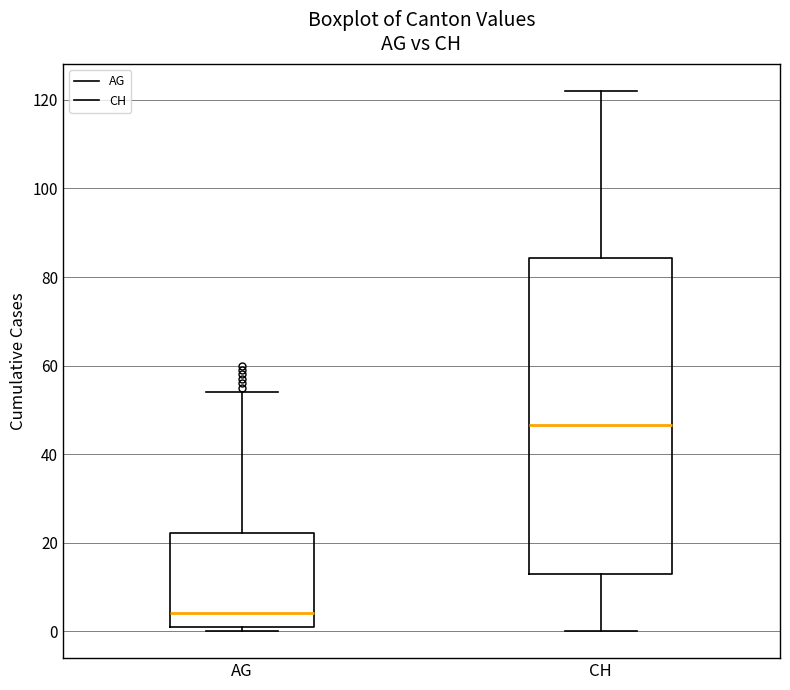

Where does the median line of the box for CH sit on the y-axis? The values are not printed on the chart, so give them approximately, as read against the axis.

46